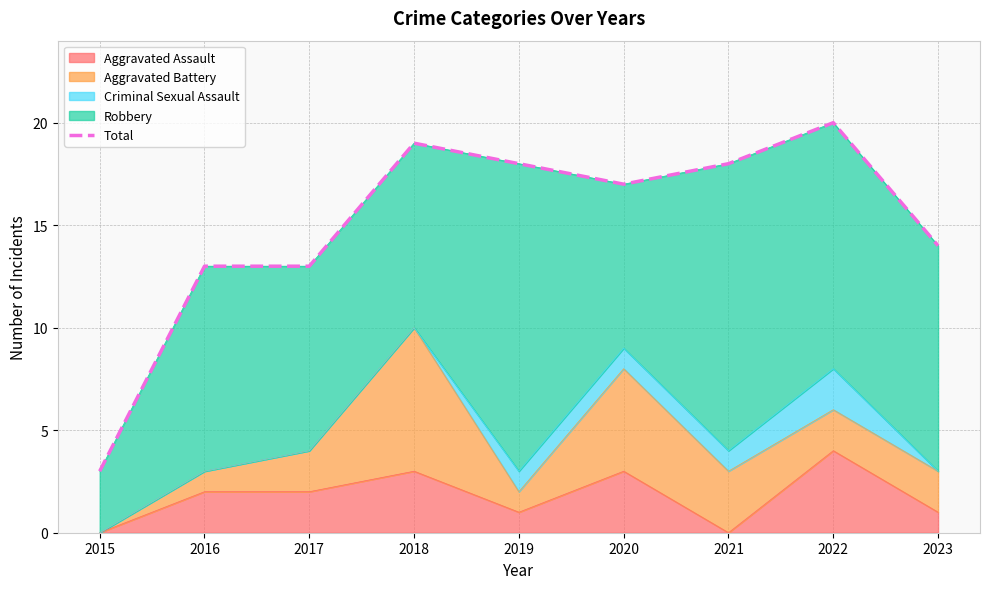

At which category does the chart reach its peak across all series?

2022